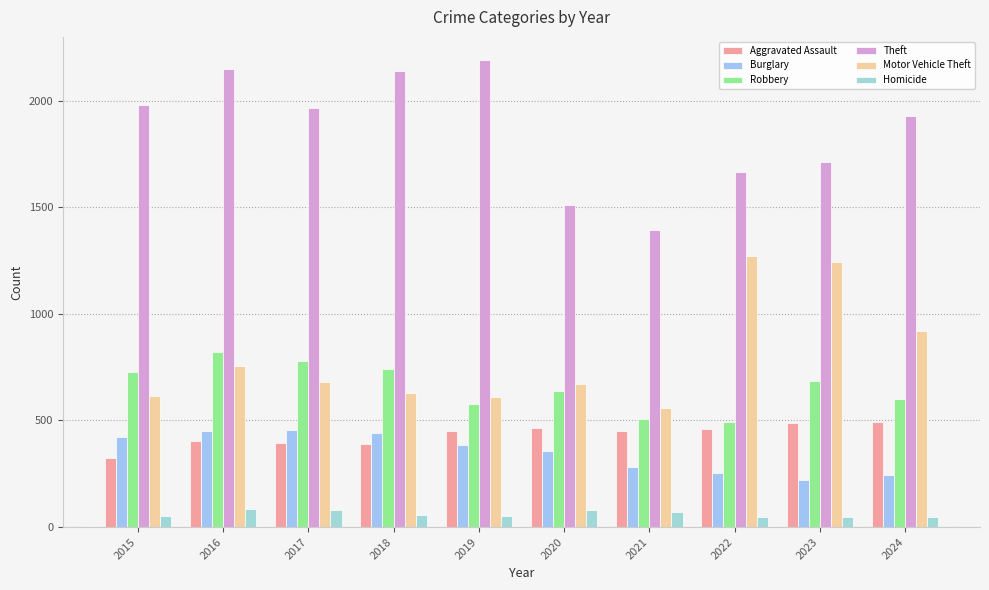

What is the sum of the Theft values at 2016 and 2022?

3812